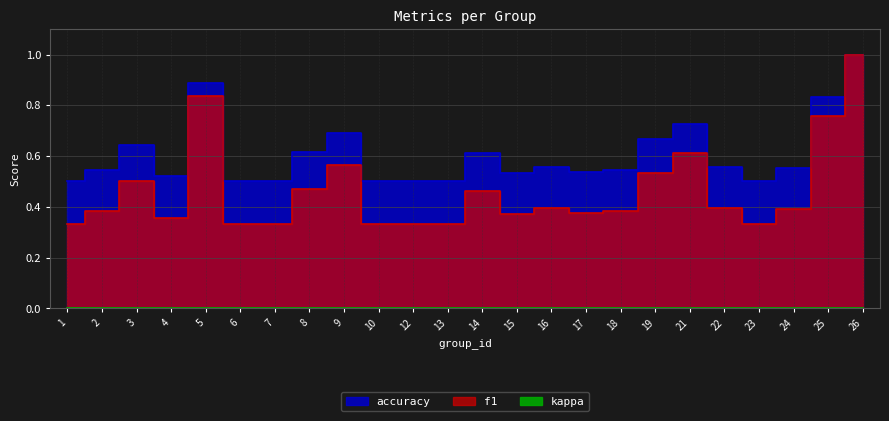

In accuracy, how many points are higher than both neighbors (excluding endpoints)?

6